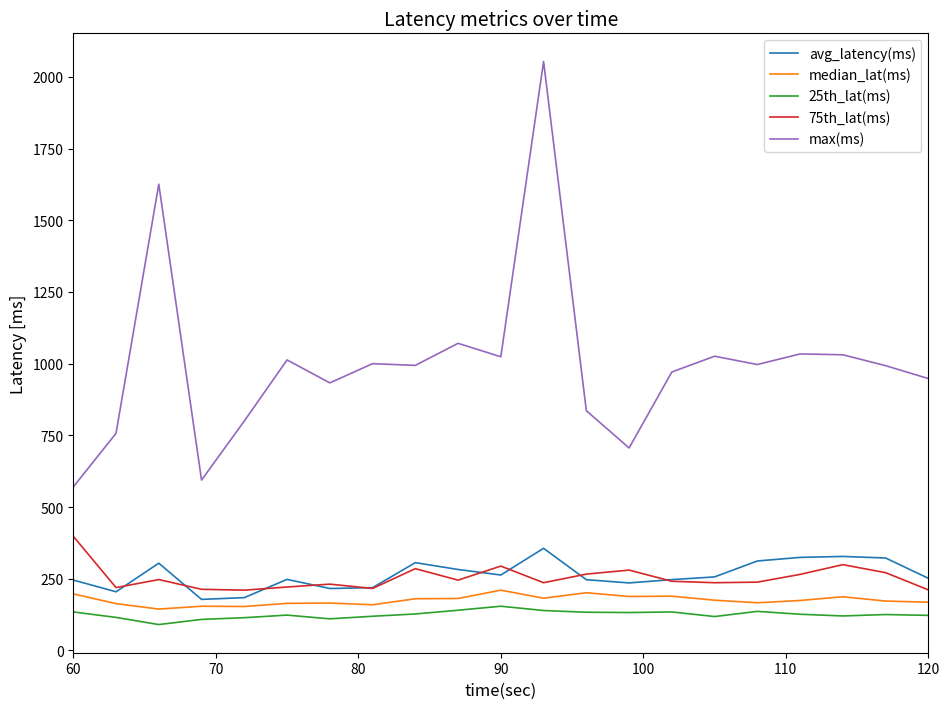

What are all the series names shown in the legend?

avg_latency(ms), median_lat(ms), 25th_lat(ms), 75th_lat(ms), max(ms)